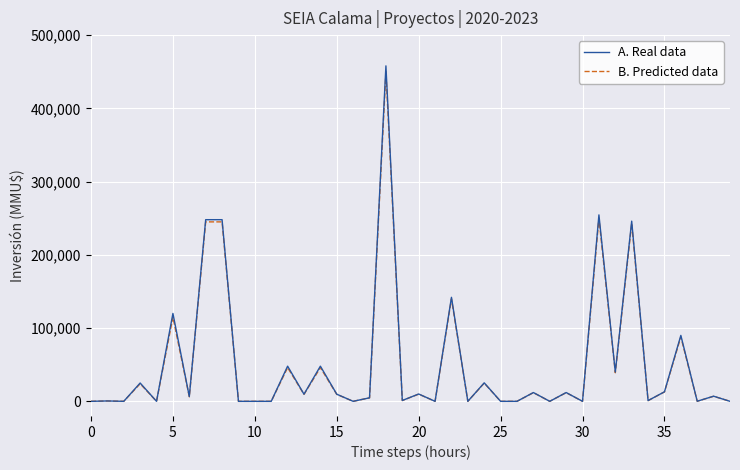

What is the maximum value for B. Predicted data?

450000.0